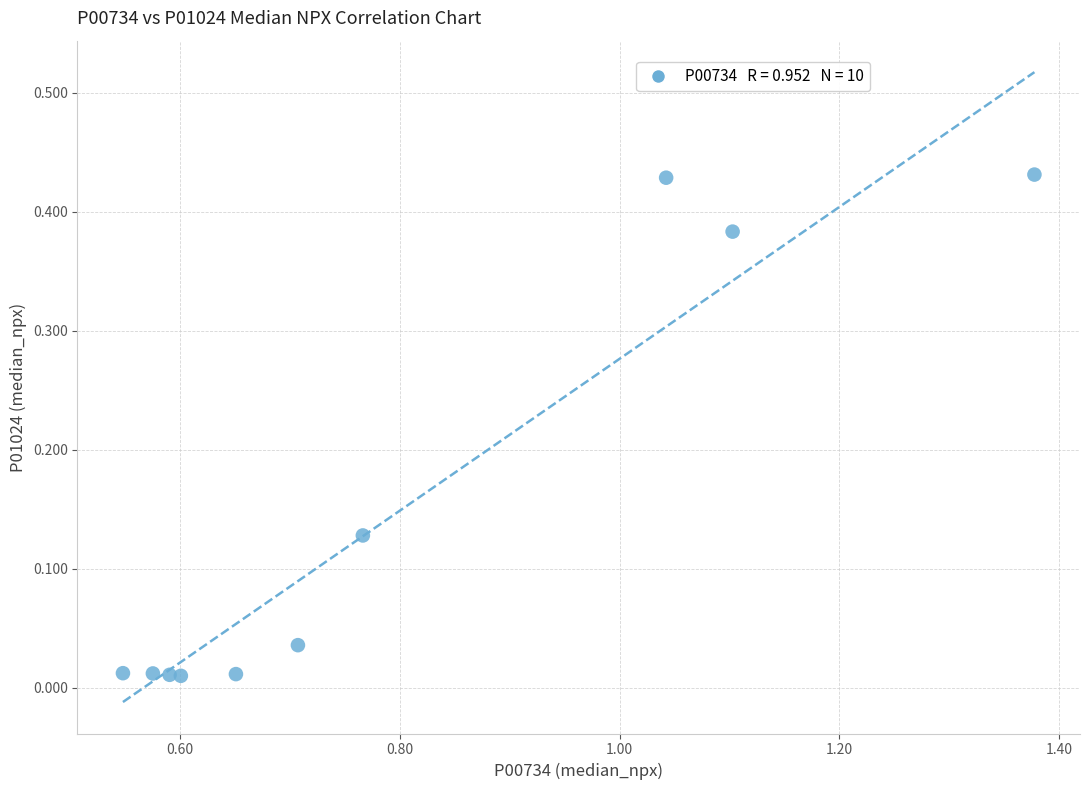

What is the range of X values (max minus min)?

0.8